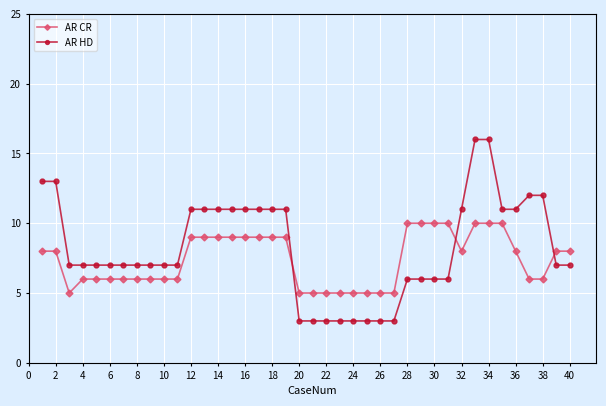

How many distinct data groups are displayed?

2